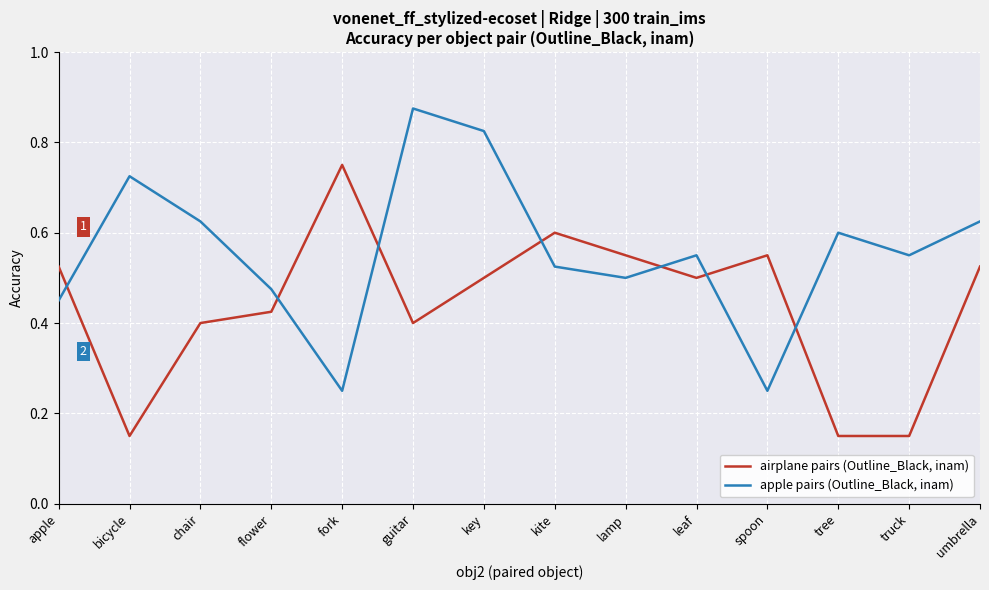

How many lines are shown in the chart?

2